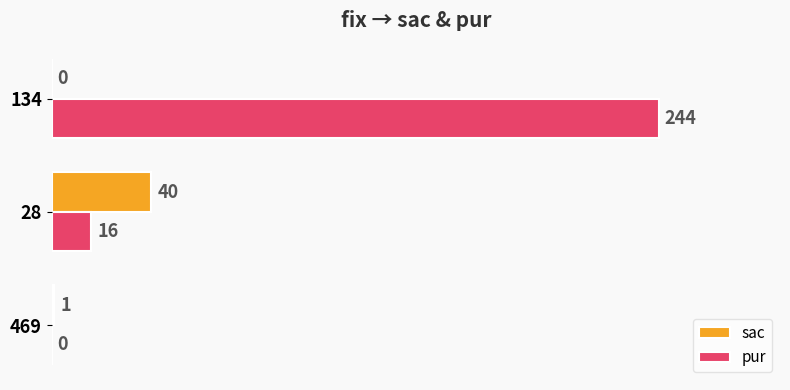

At which category is the sum across all series the highest?

134